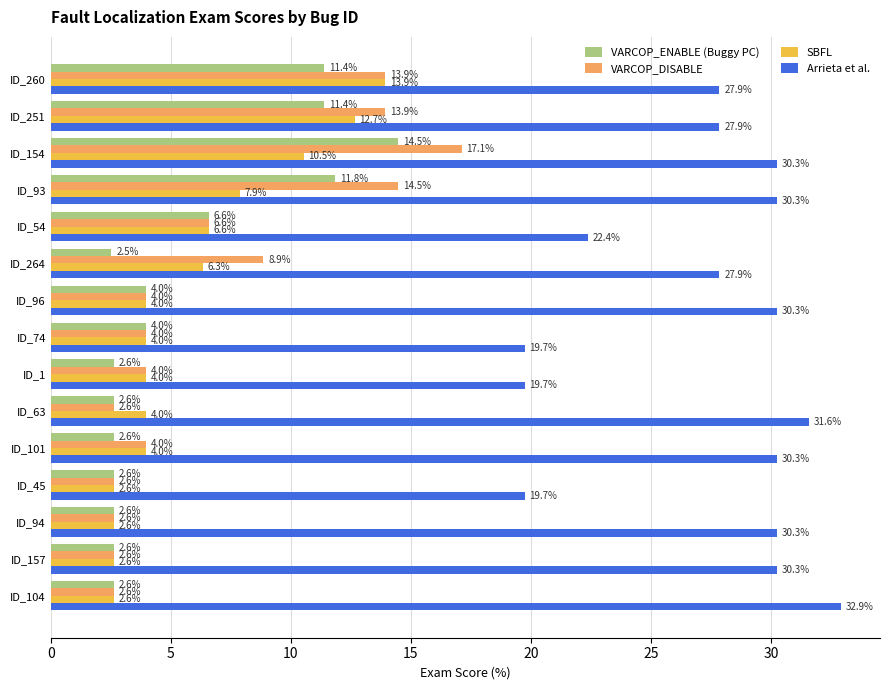

Rank the series by their maximum value, from highest to lowest.

Arrieta et al., VARCOP_DISABLE, VARCOP_ENABLE (Buggy PC), SBFL